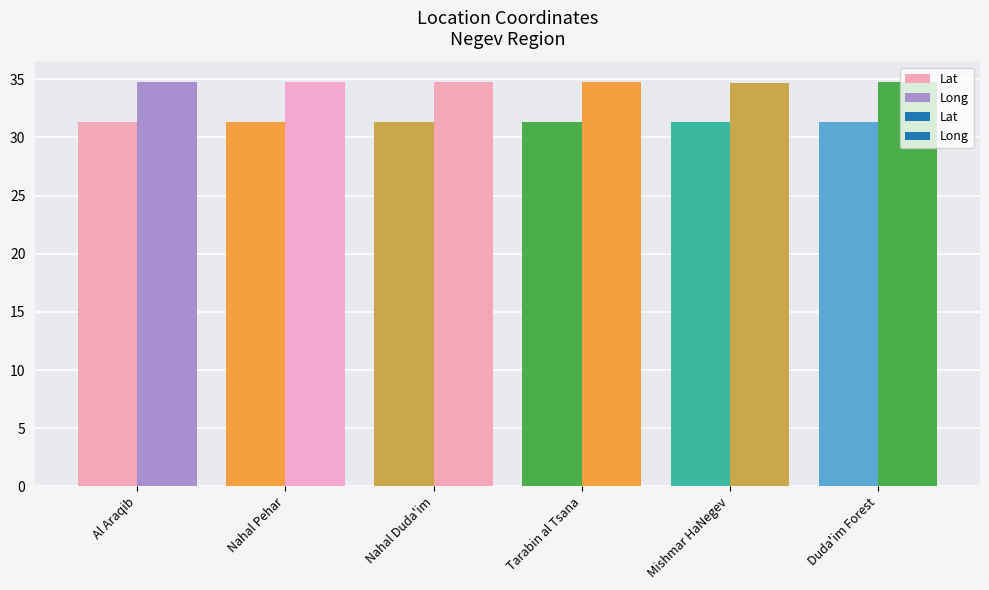

Reading left to right, list all the values displayed in this chart.

Lat: 31.3	31.4	31.3	31.3	31.4	31.3
Long: 34.8	34.8	34.8	34.7	34.7	34.8